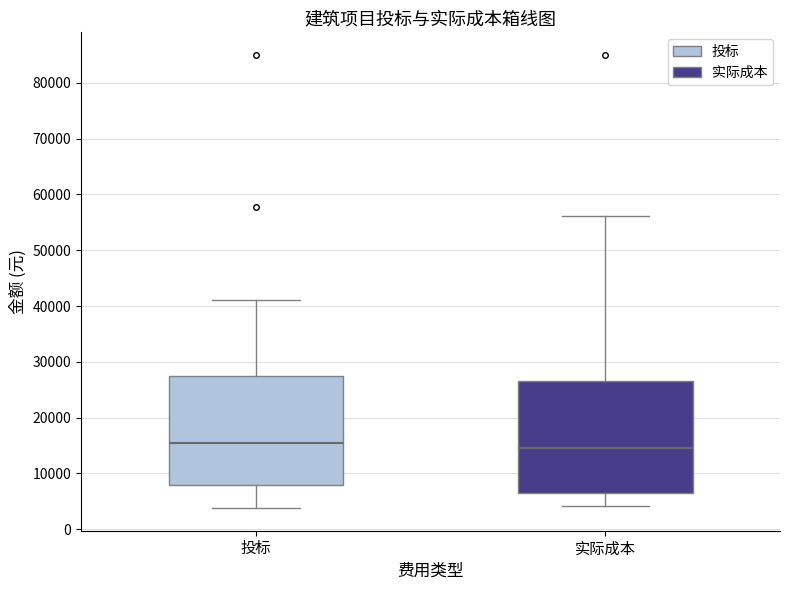

Reading left to right, read every box against the y-axis: the position of its median line, the range the box covers, and the ends of its whiskers. The values are not printed on the chart, so give them approximately, as read against the axis.

投标: median 15000, box 8000 to 28000, whiskers 4000 to 41000
实际成本: median 15000, box 7000 to 27000, whiskers 4000 to 56000